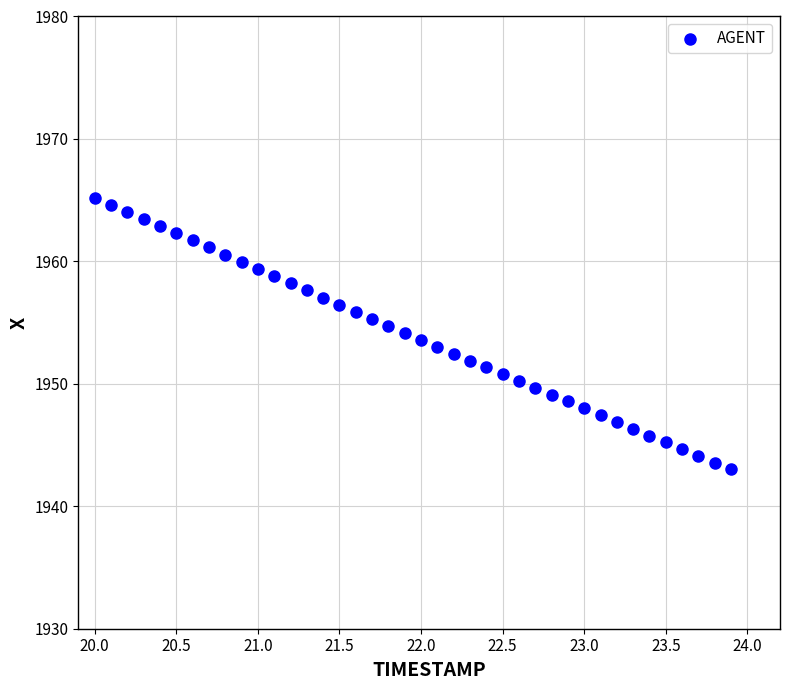

What is the range of X values (max minus min)?

3.9